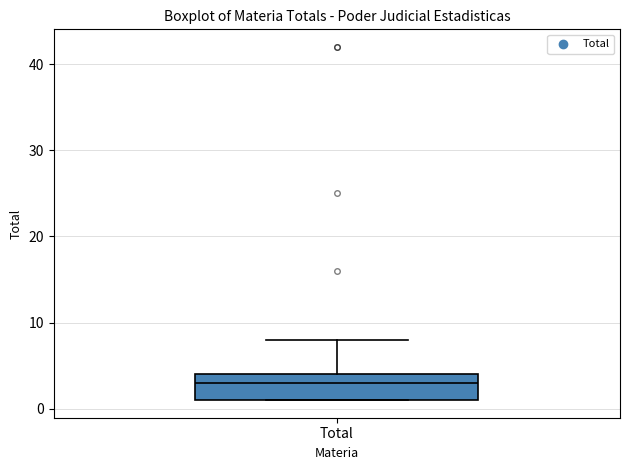

Where is the upper edge of the box for Total on the y-axis? The values are not printed on the chart, so give them approximately, as read against the axis.

4